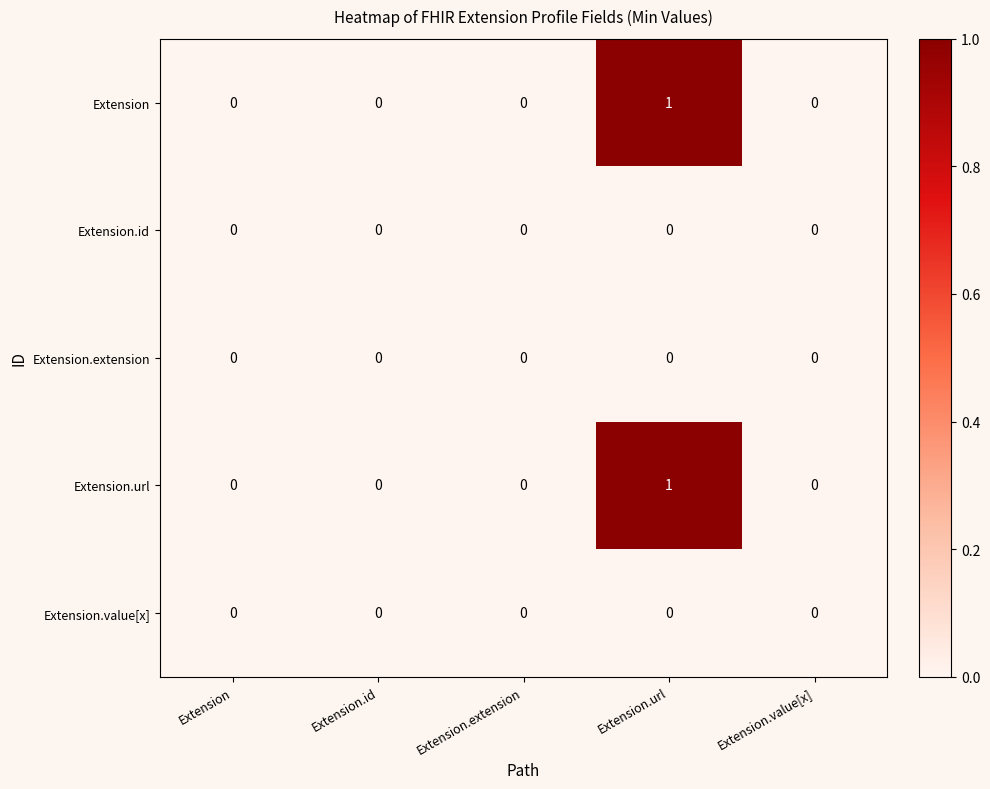

Reading right to left, extract all data points from this chart.

Extension: Extension.value[x]=0	Extension.url=1	Extension.extension=0	Extension.id=0	Extension=0
Extension.id: Extension.value[x]=0	Extension.url=0	Extension.extension=0	Extension.id=0	Extension=0
Extension.extension: Extension.value[x]=0	Extension.url=0	Extension.extension=0	Extension.id=0	Extension=0
Extension.url: Extension.value[x]=0	Extension.url=1	Extension.extension=0	Extension.id=0	Extension=0
Extension.value[x]: Extension.value[x]=0	Extension.url=0	Extension.extension=0	Extension.id=0	Extension=0